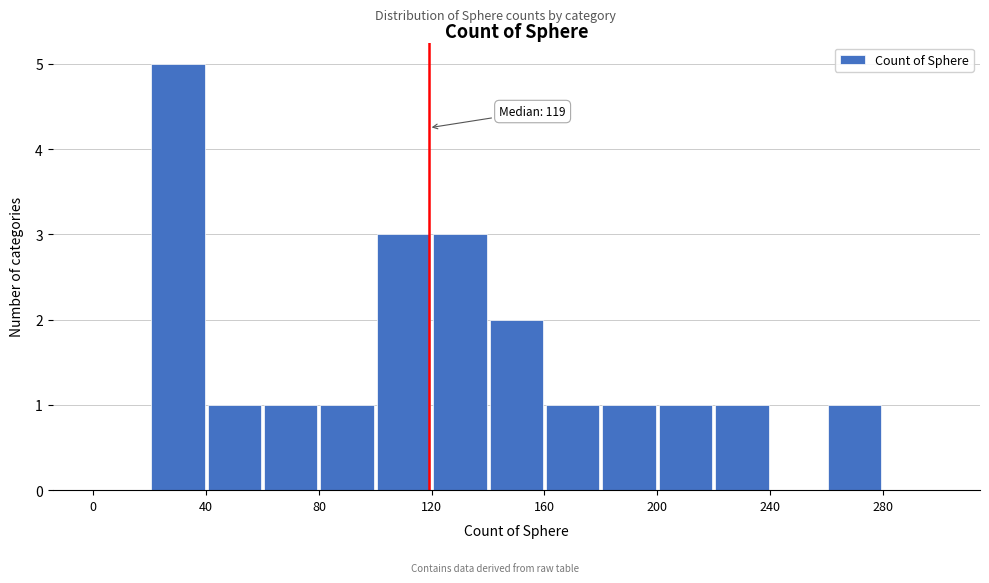

Which range on the x-axis has the tallest bar?

20 to 40